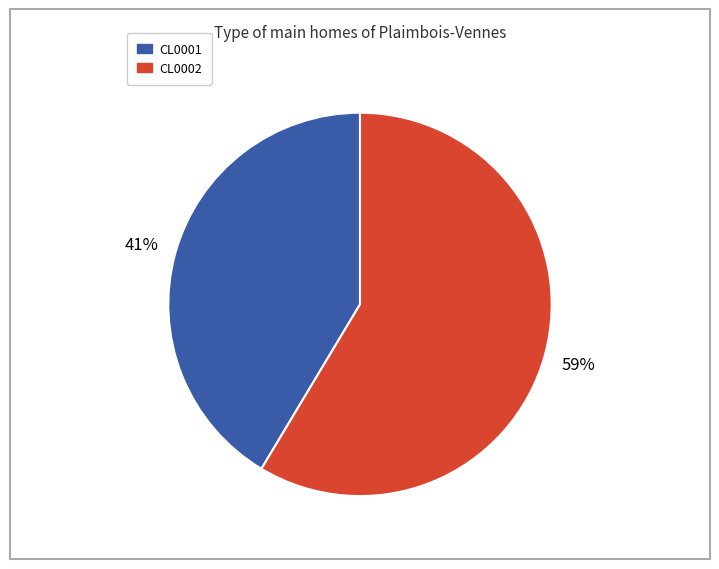

What is the smallest slice in the pie chart?

CL0001